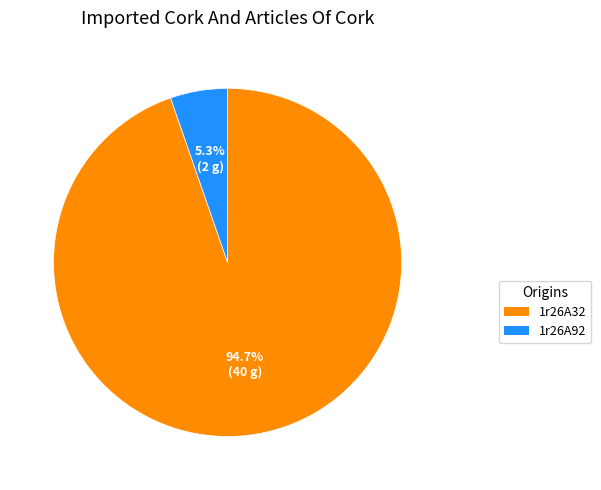

Is there any slice that represents more than half of the pie?

Yes